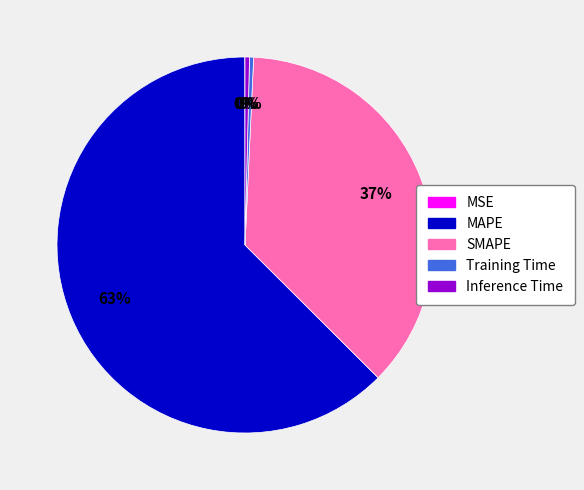

True or false: SMAPE accounts for 26% of the total.

False